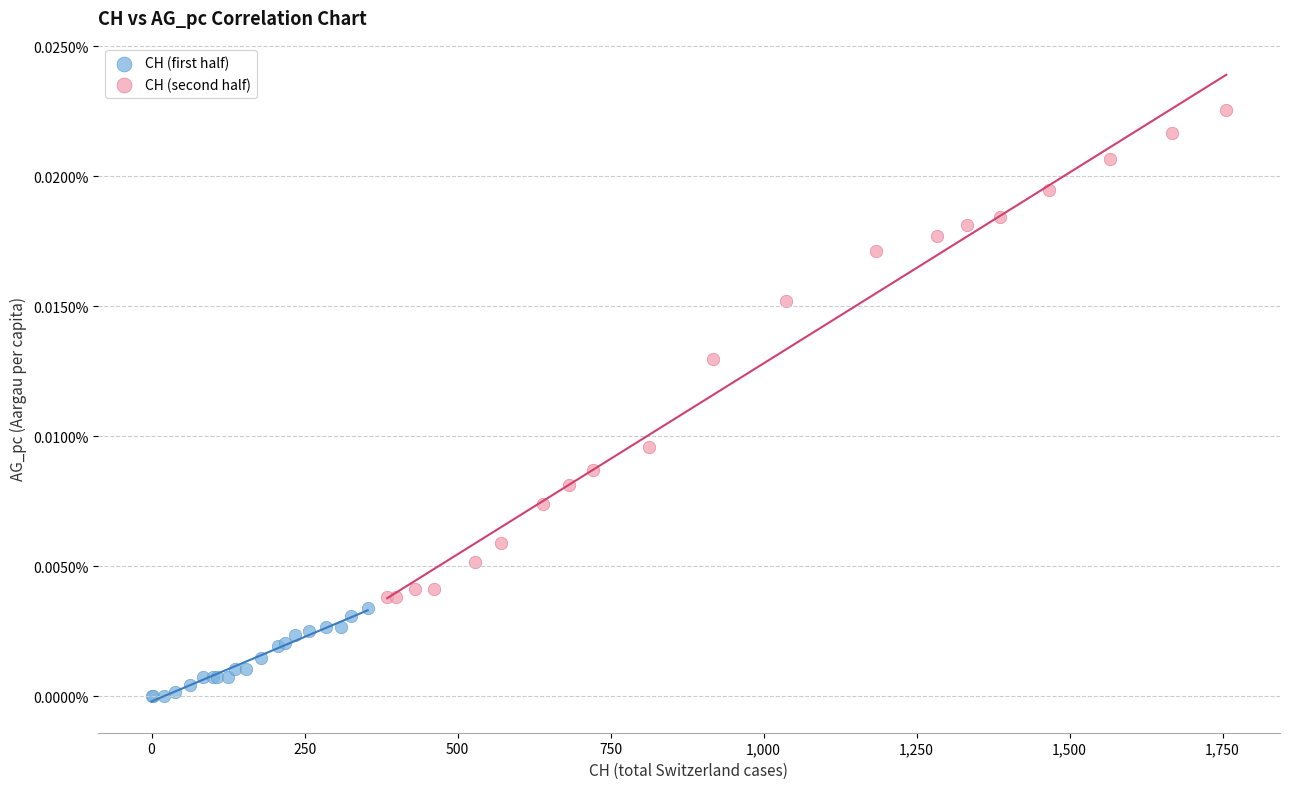

Which series reaches the minimum Y coordinate?

CH (first half)